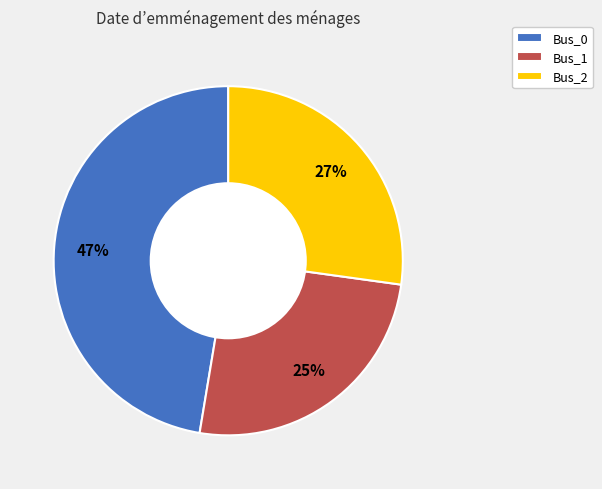

How many segments does this pie chart have?

3